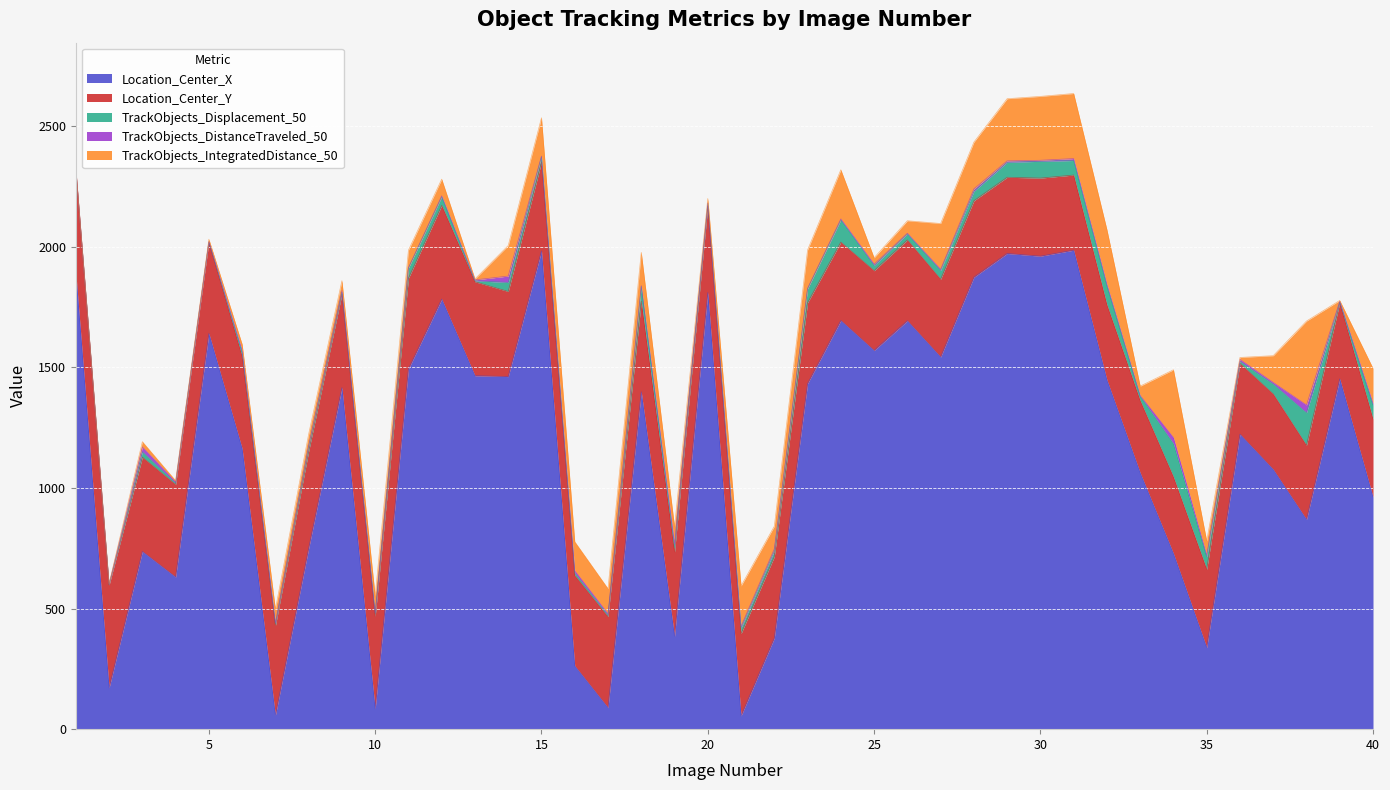

What are all the series names shown in the legend?

Location_Center_X, Location_Center_Y, TrackObjects_Displacement_50, TrackObjects_DistanceTraveled_50, TrackObjects_IntegratedDistance_50